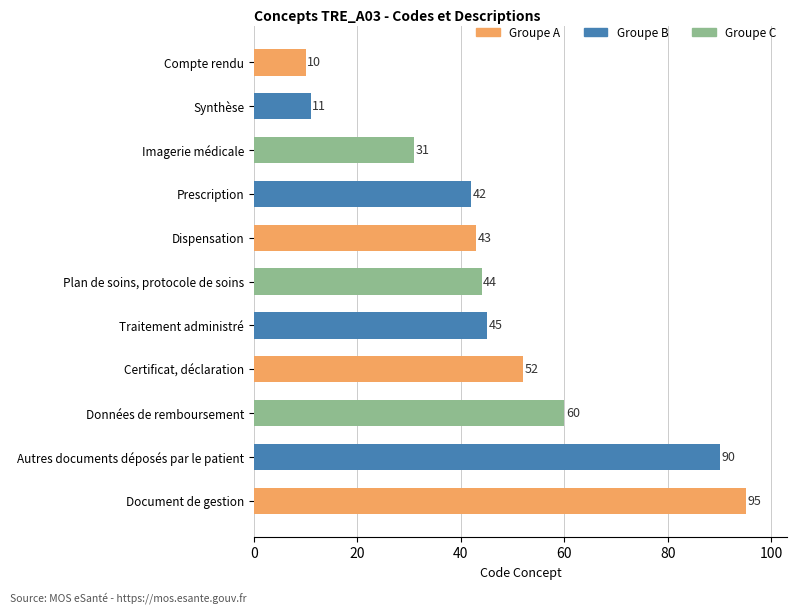

List the labels in order of value, smallest first.

Compte rendu, Synthèse, Imagerie médicale, Prescription, Dispensation, Plan de soins, protocole de soins, Traitement administré, Certificat, déclaration, Données de remboursement, Autres documents déposés par le patient, Document de gestion